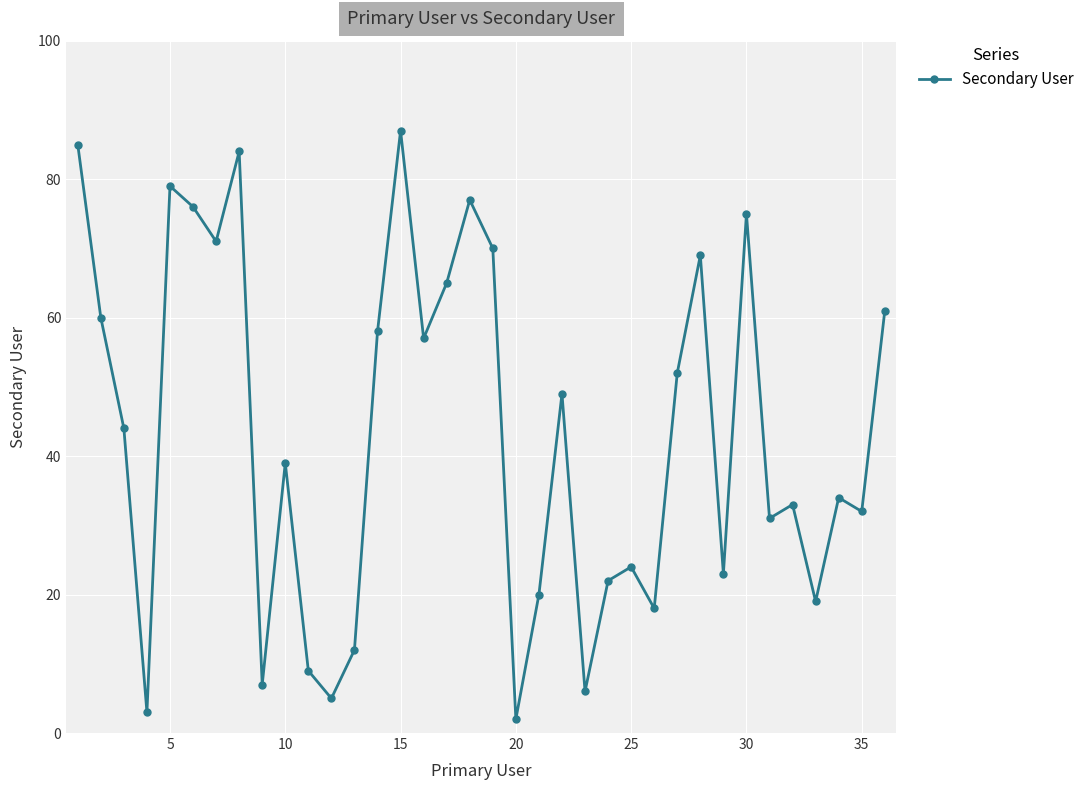

How many data points are less than 44?

18